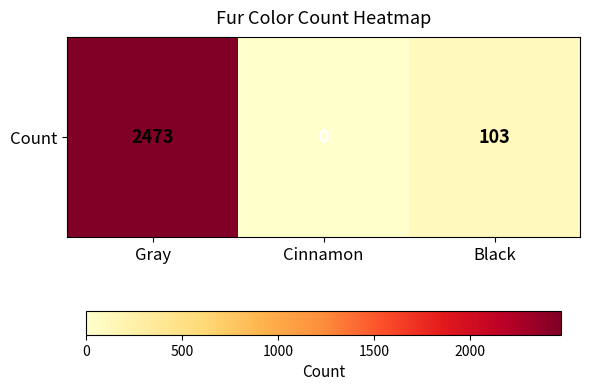

How many distinct data groups are displayed?

1